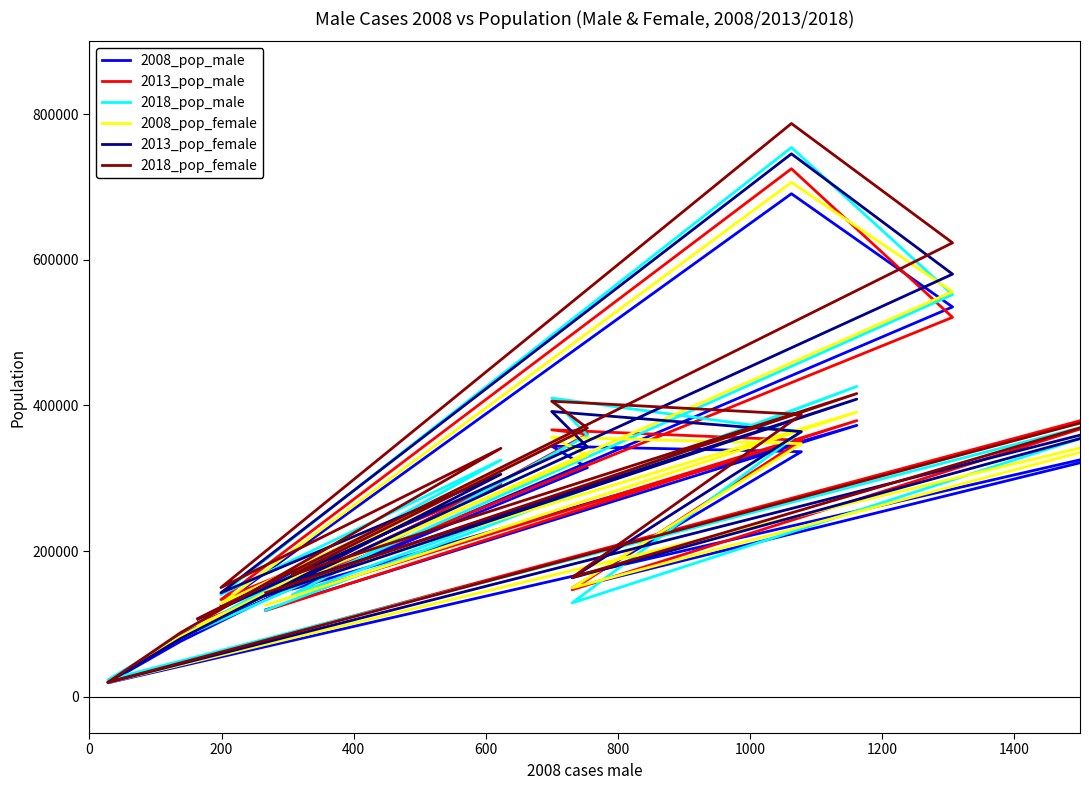

Is the value of 2008_pop_male at 12 greater than the value of 2018_pop_male at 9?

Yes